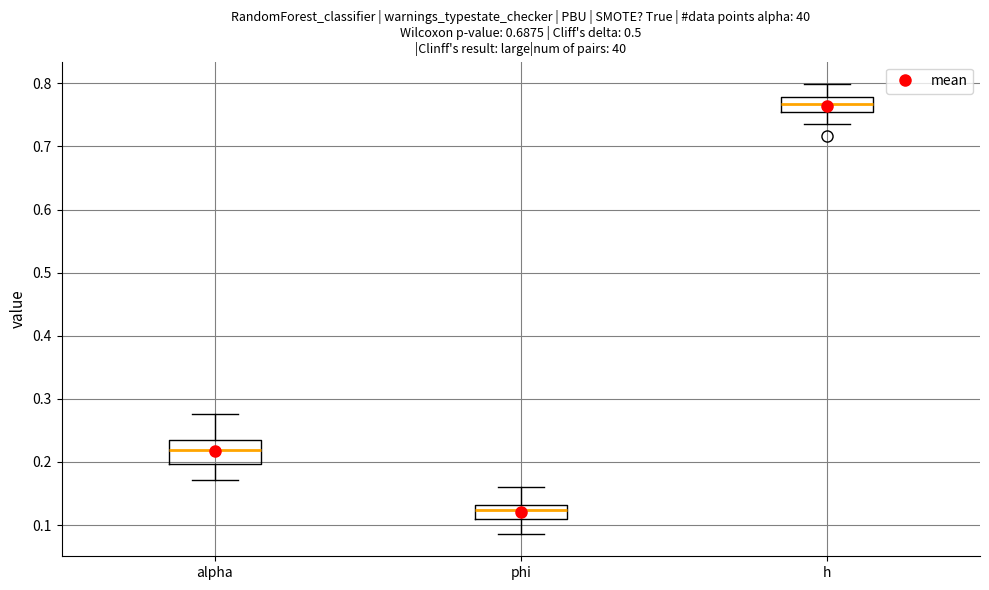

Reading left to right, transcribe this box plot: for each box, give where its median line is, the range the box spans, and where its two whiskers end, as read against the y-axis. The values are not printed on the chart, so give them approximately, as read against the axis.

alpha: median 0.22, box 0.20 to 0.23, whiskers 0.17 to 0.28
phi: median 0.12, box 0.11 to 0.13, whiskers 0.09 to 0.16
h: median 0.77, box 0.75 to 0.78, whiskers 0.74 to 0.80